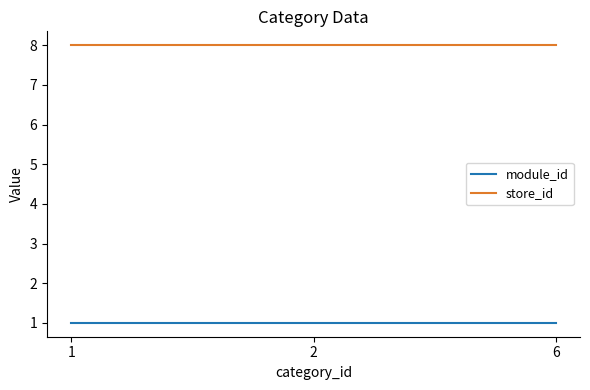

What are all the series names shown in the legend?

module_id, store_id